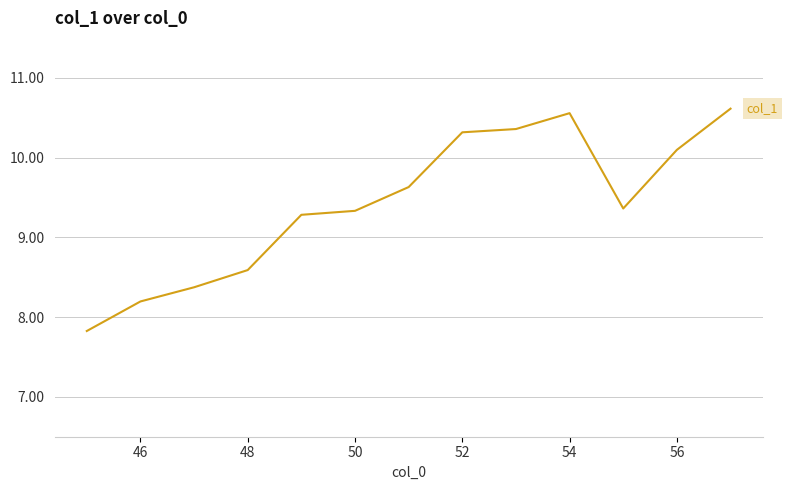

What is the smallest value displayed?

7.8